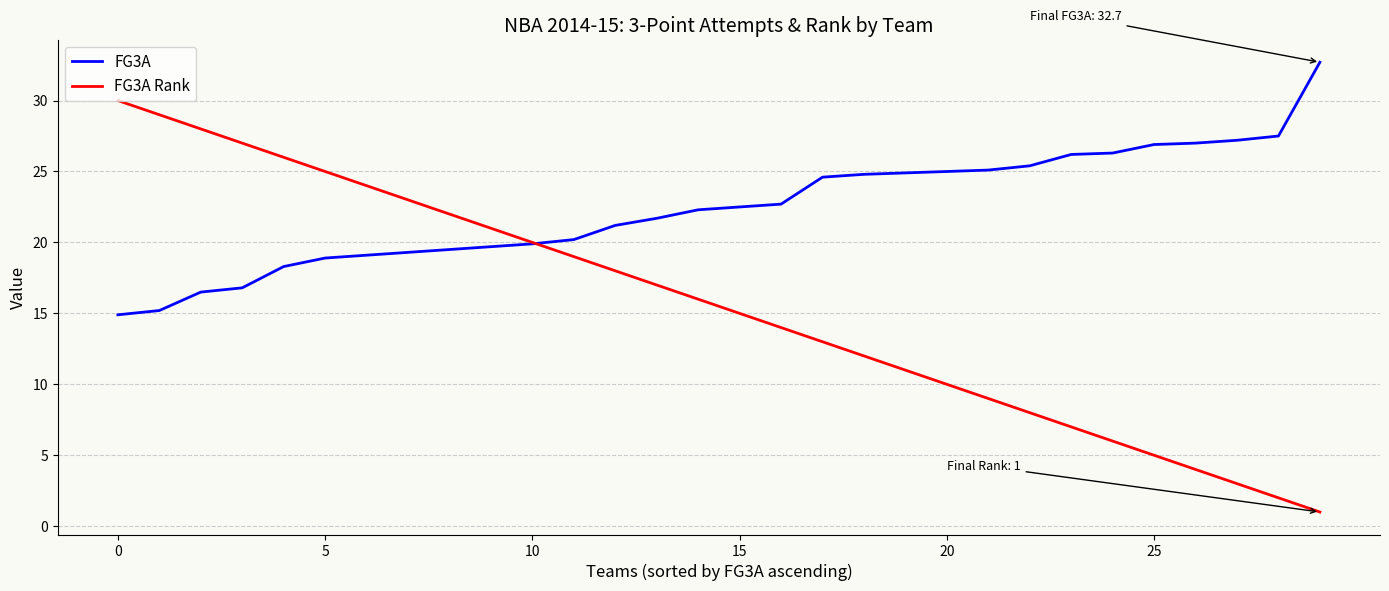

How many times do FG3A Rank and FG3A cross each other?

1